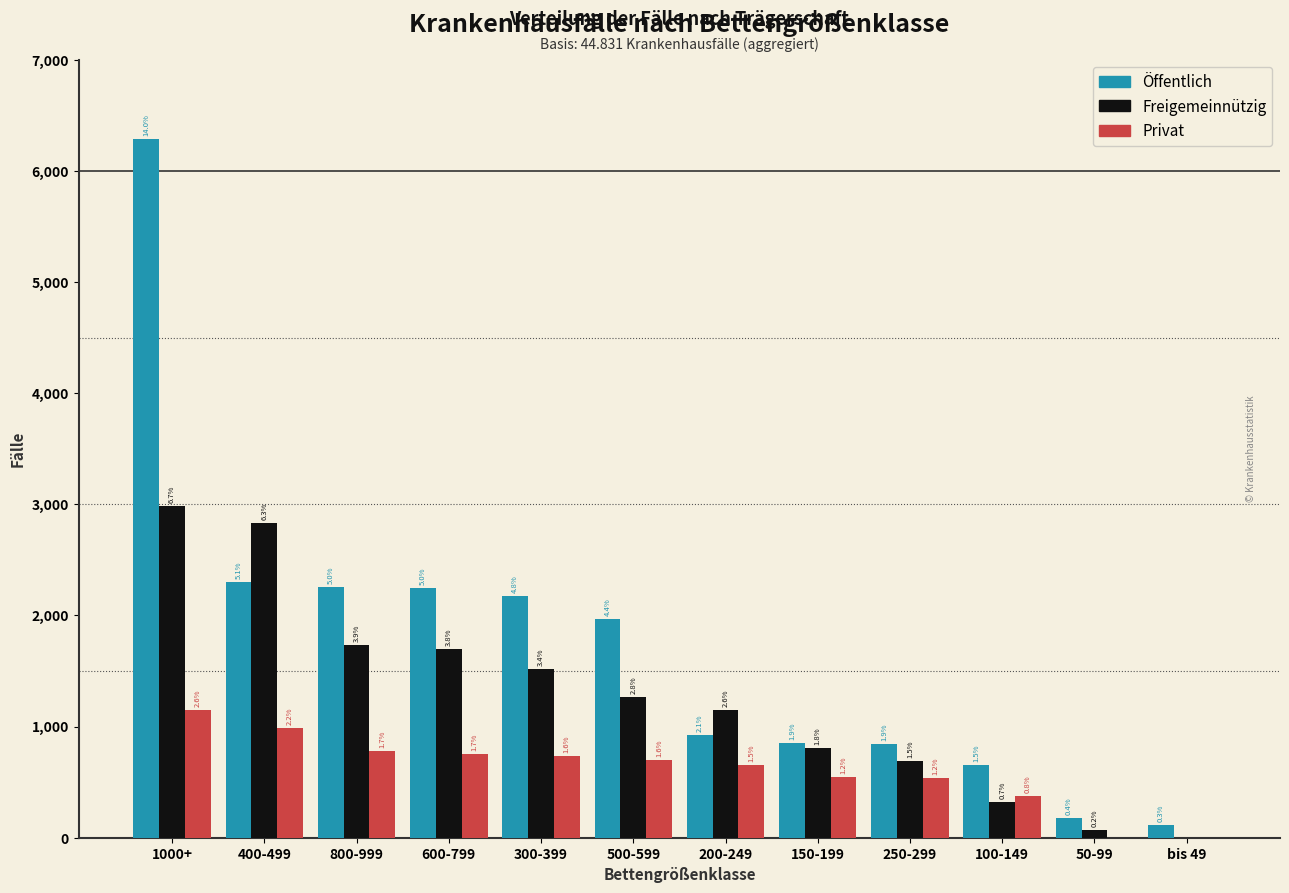

How many groups of bars are there?

12